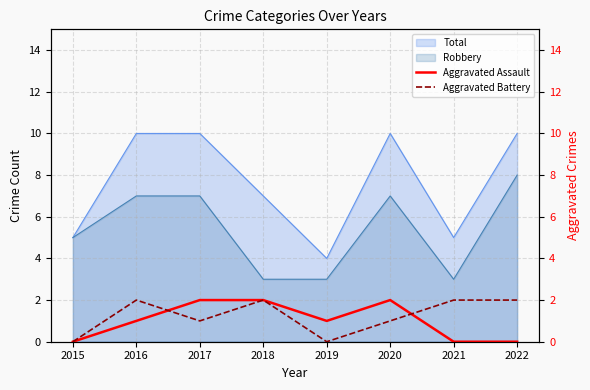

Does the chart display data point markers on the line(s)?

No